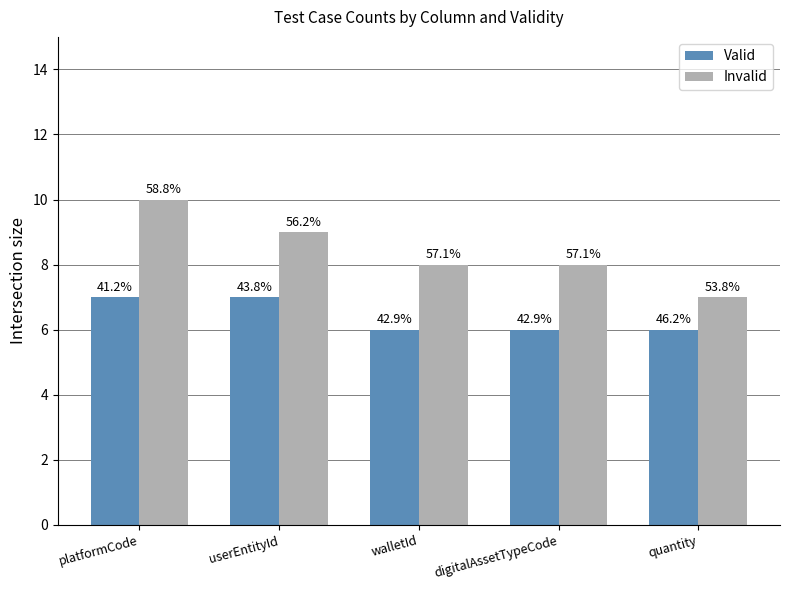

Are the bars horizontal?

No